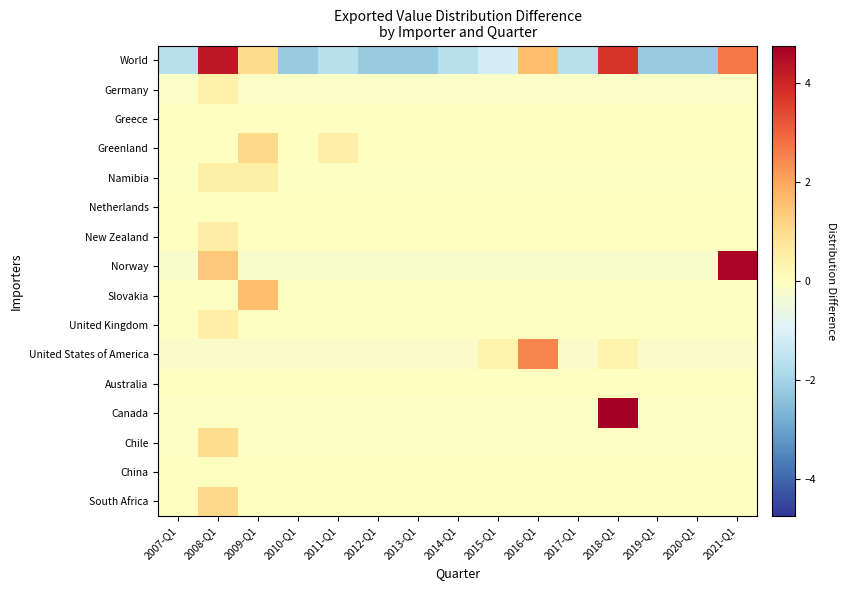

Which series has the largest range (max minus min)?

World